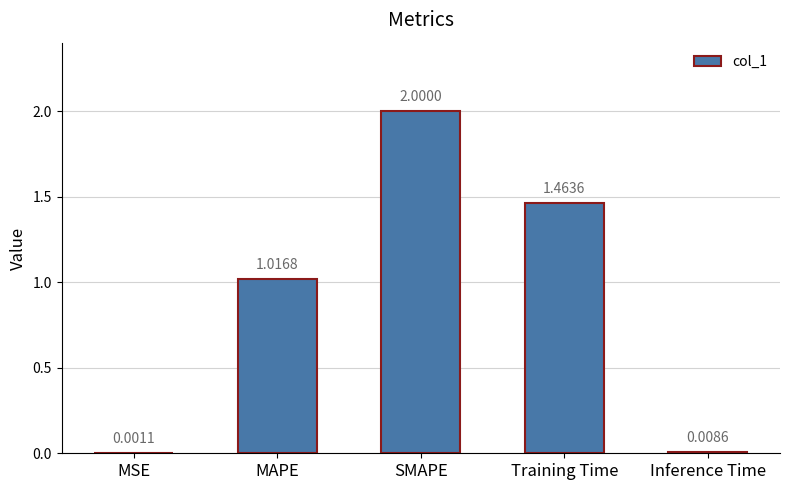

Does the chart contain stacked bars?

No